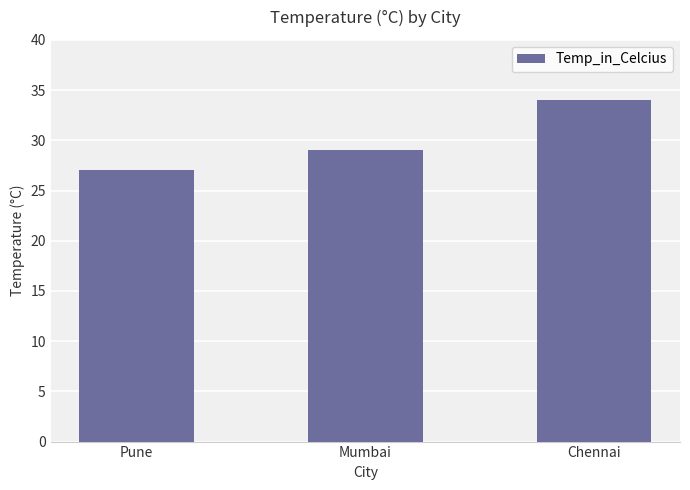

Reading right to left, transcribe all the data shown in this chart.

Chennai=34	Mumbai=29	Pune=27